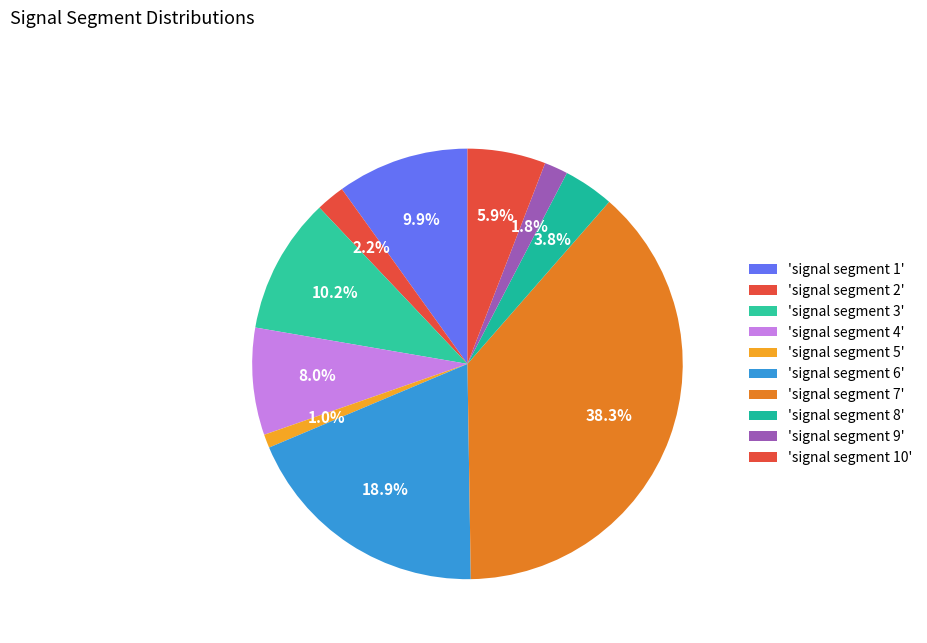

How many slices are in this pie chart?

10